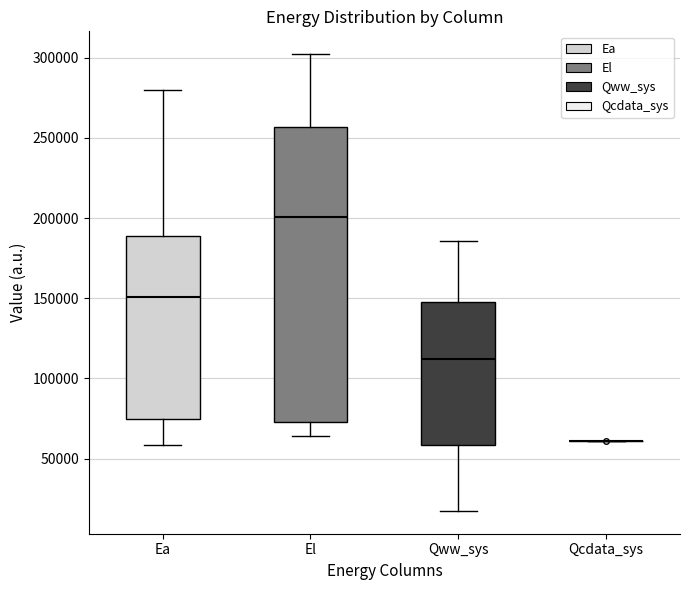

Reading left to right, read every box against the y-axis: the position of its median line, the range the box covers, and the ends of its whiskers. The values are not printed on the chart, so give them approximately, as read against the axis.

Ea: median 150000, box 75000 to 190000, whiskers 60000 to 280000
El: median 200000, box 75000 to 255000, whiskers 65000 to 300000
Qww_sys: median 110000, box 60000 to 150000, whiskers 15000 to 185000
Qcdata_sys: box collapsed to a line at 60000, whiskers 60000 to 60000